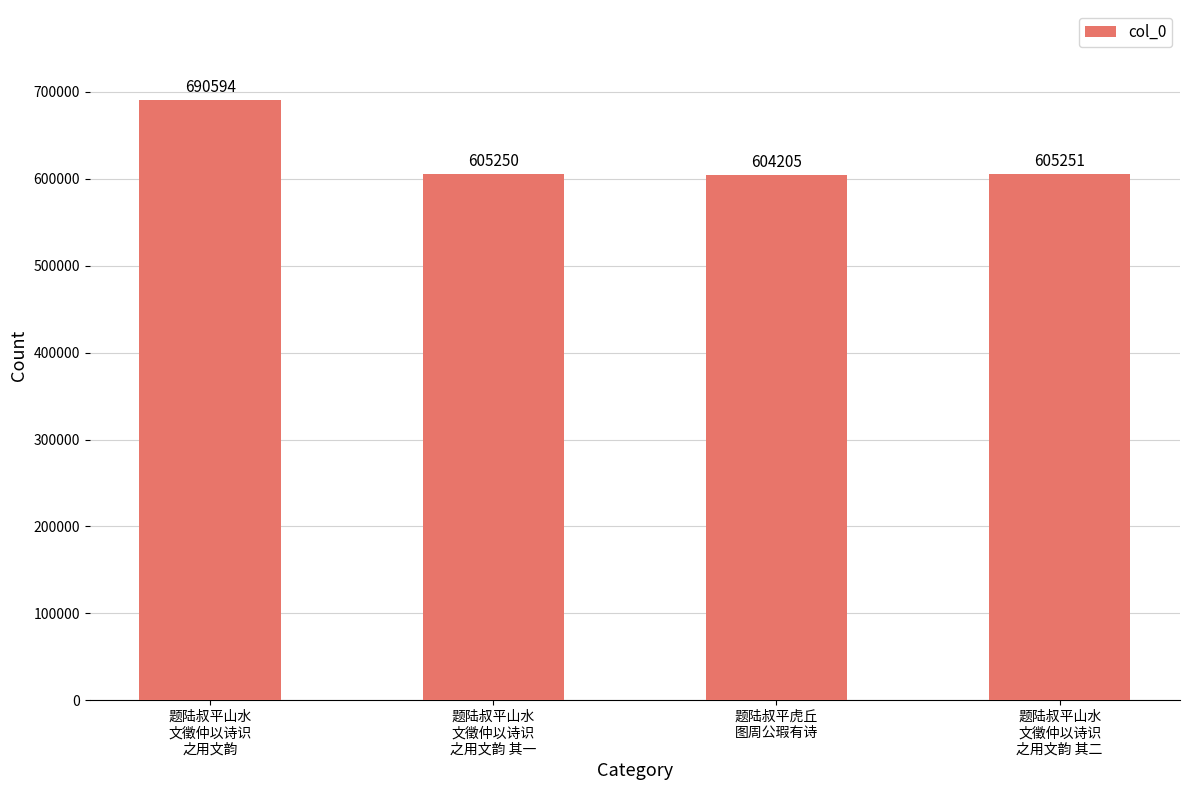

What is the sum of the values at 题陆叔平山水
文徵仲以诗识
之用文韵 其一 and 题陆叔平山水
文徵仲以诗识
之用文韵?

1295844